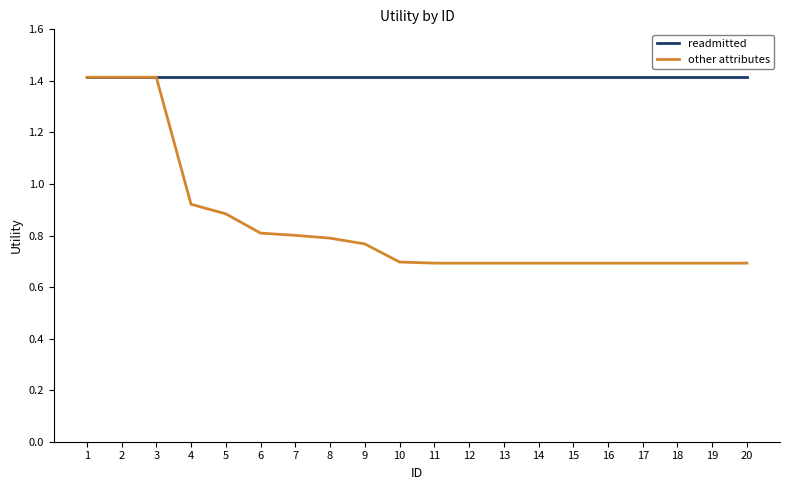

What is the lowest value of the other attributes series?

0.7